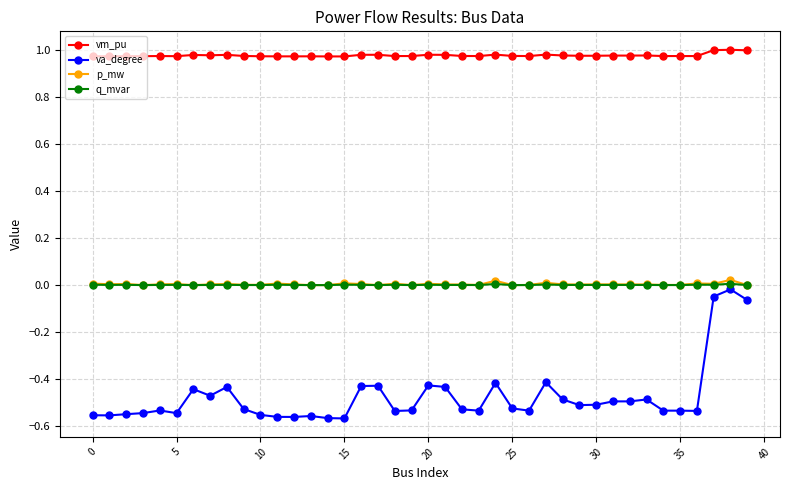

True or false: va_degree has more than 2 interior local peaks.

True